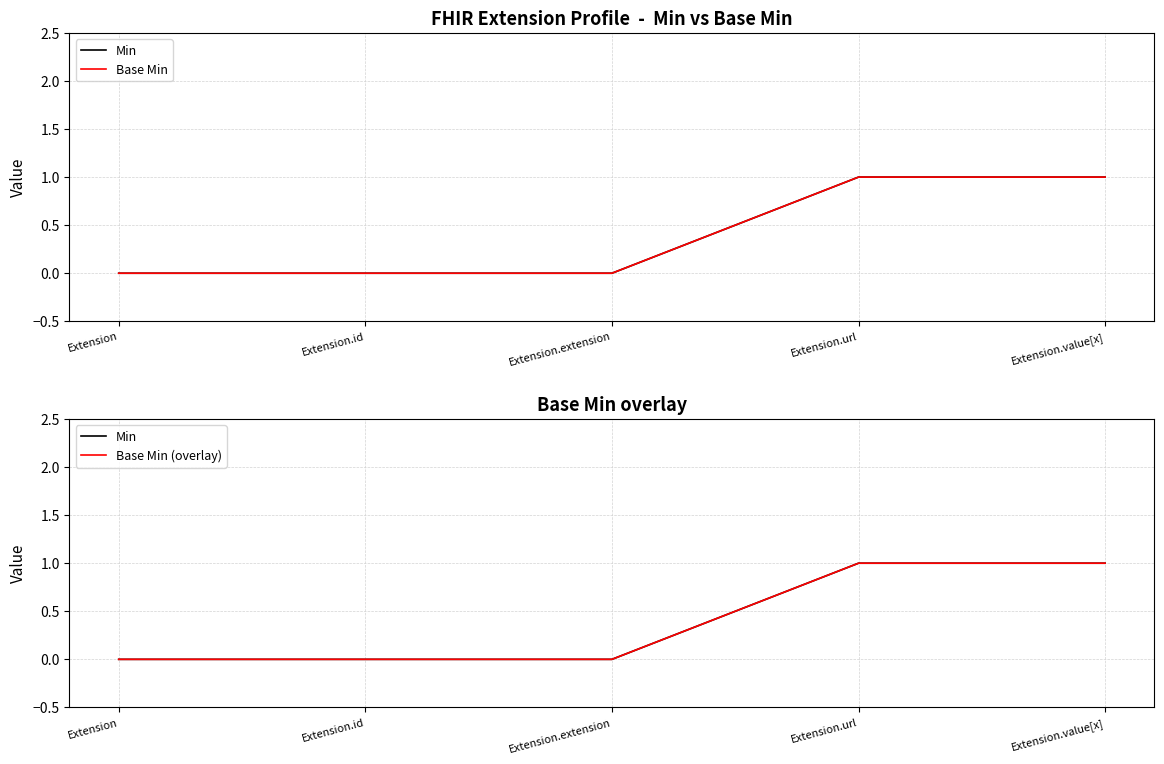

The value of Min at Extension.url is 1. True or false?

True